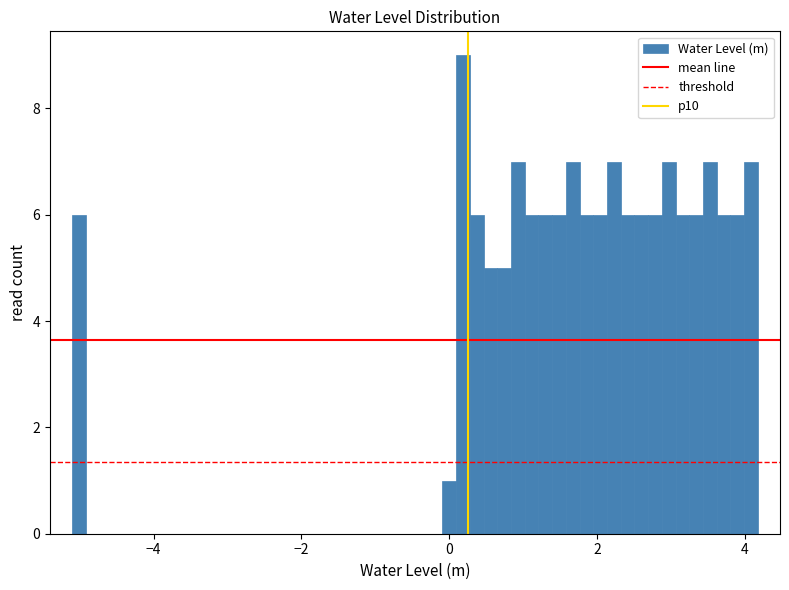

Around what value on the x-axis is the tallest bar? Give the approximate position of its centre, as read against the axis.

0.2